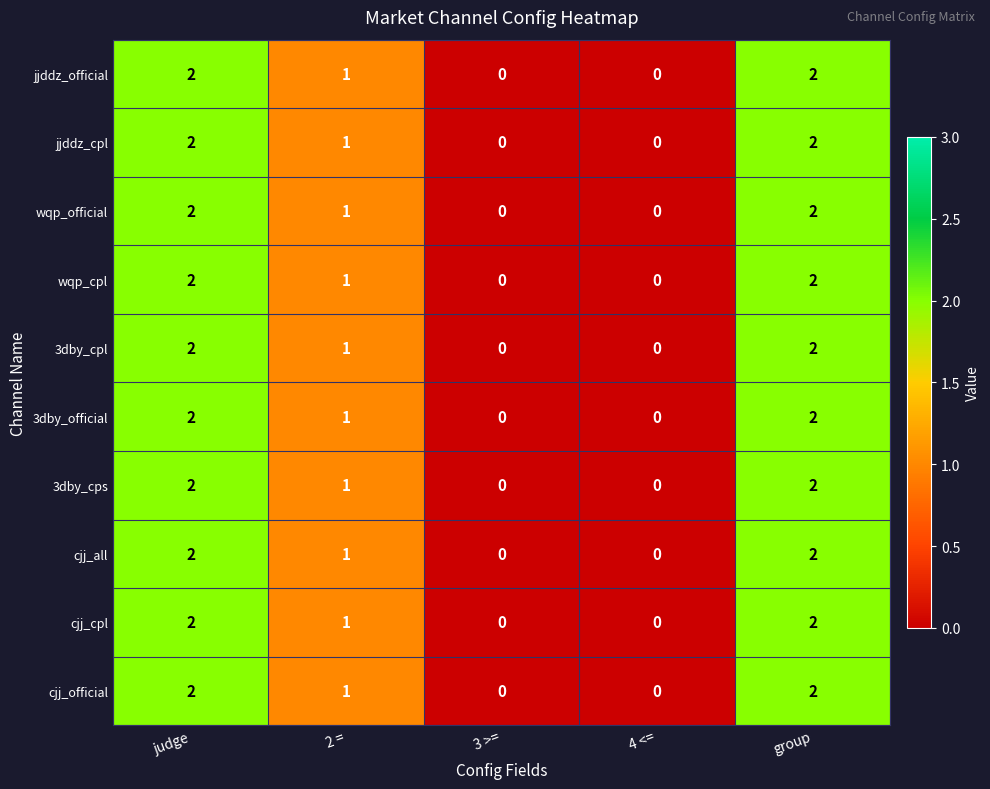

What is the sum of all cjj_official values?

5